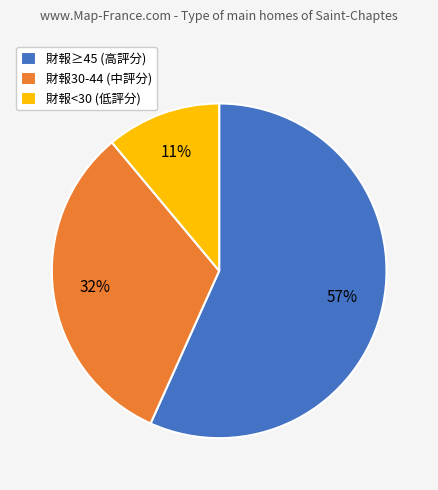

Which has a higher value, 財報<30 (低評分) or 財報30-44 (中評分)?

財報30-44 (中評分)